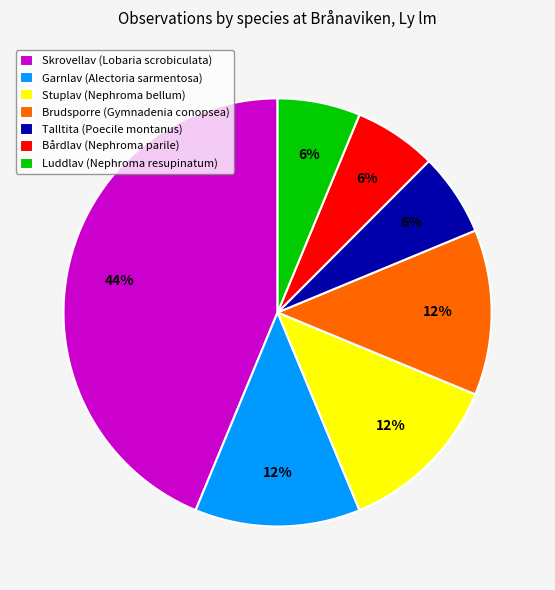

To the nearest percent, what portion does Luddlav (Nephroma resupinatum) represent?

6%